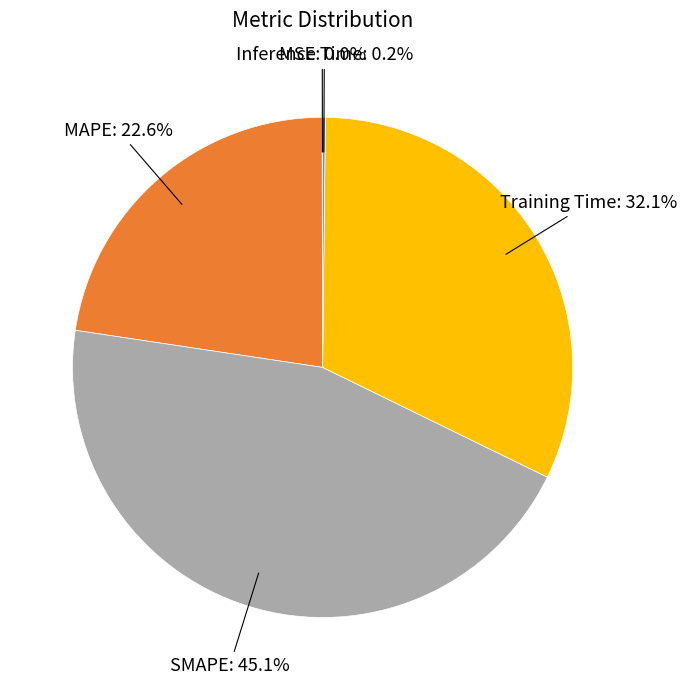

Does Training Time represent more than half of the total?

No